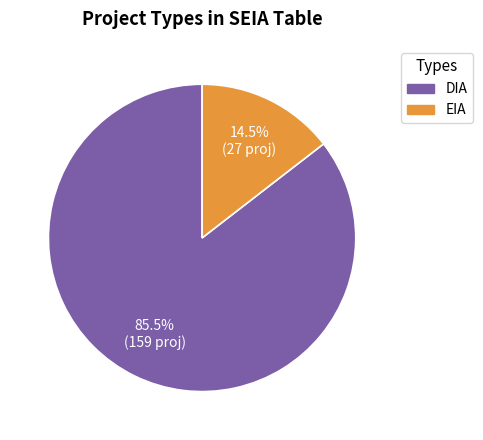

Count the number of slices in the pie.

2